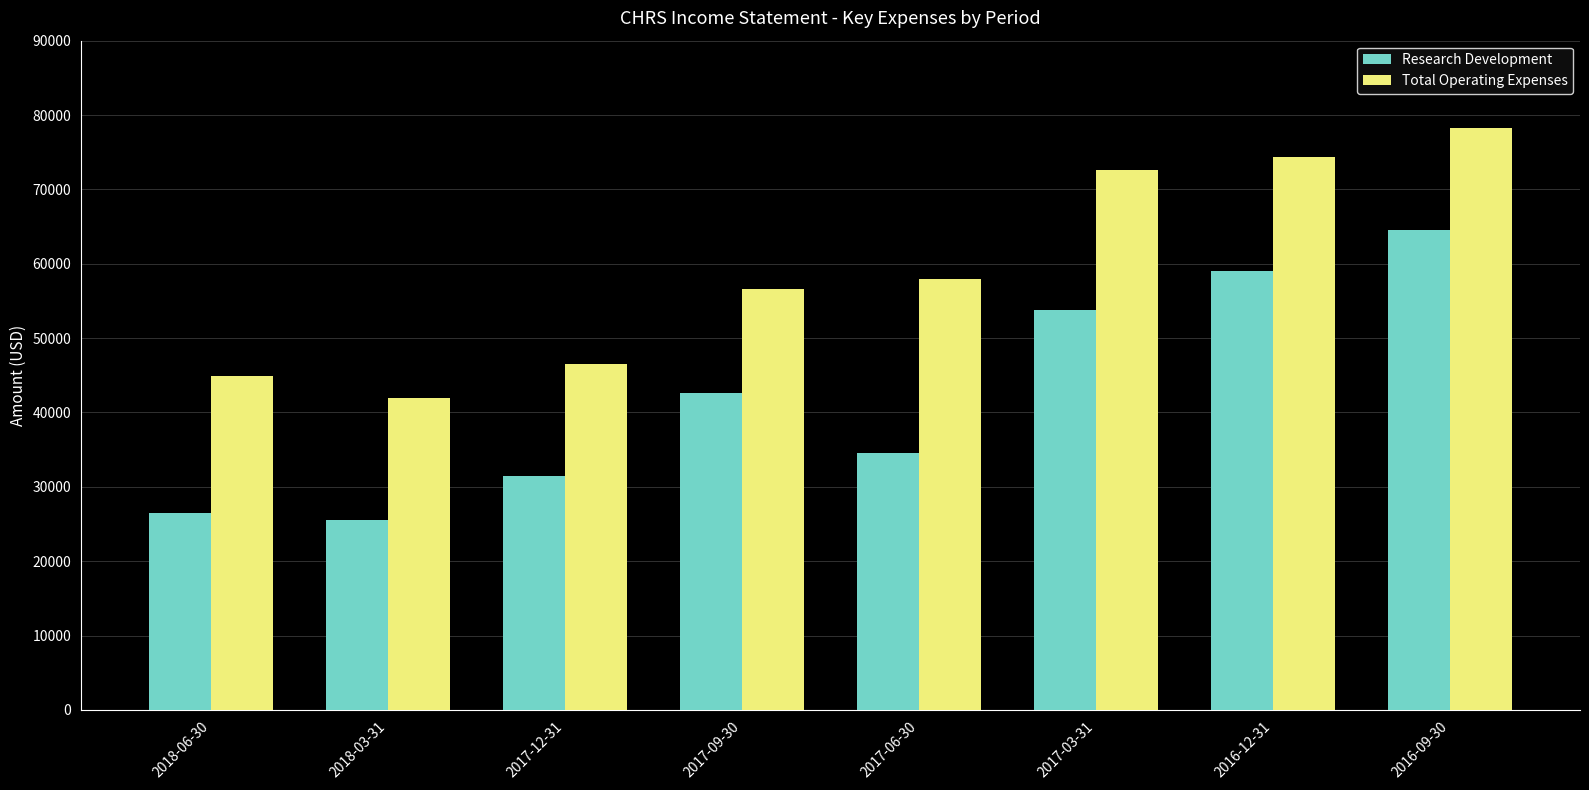

What is the difference between the highest and lowest values at 2018-03-31?

16500